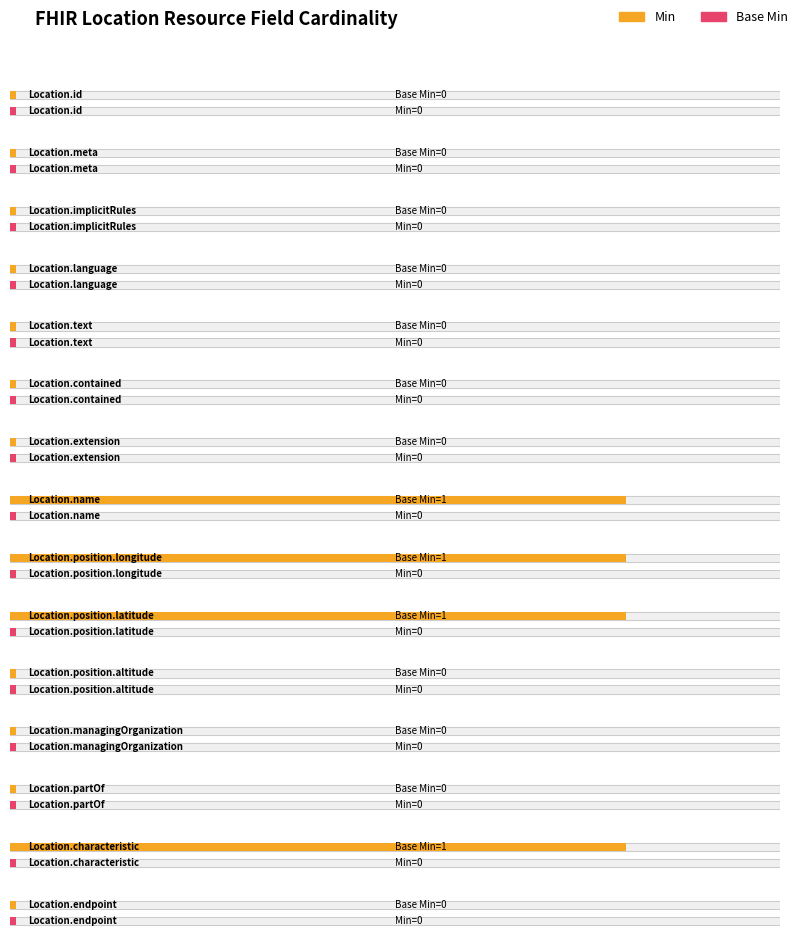

The Min series shows 0 at Location.managingOrganization. True or false?

True